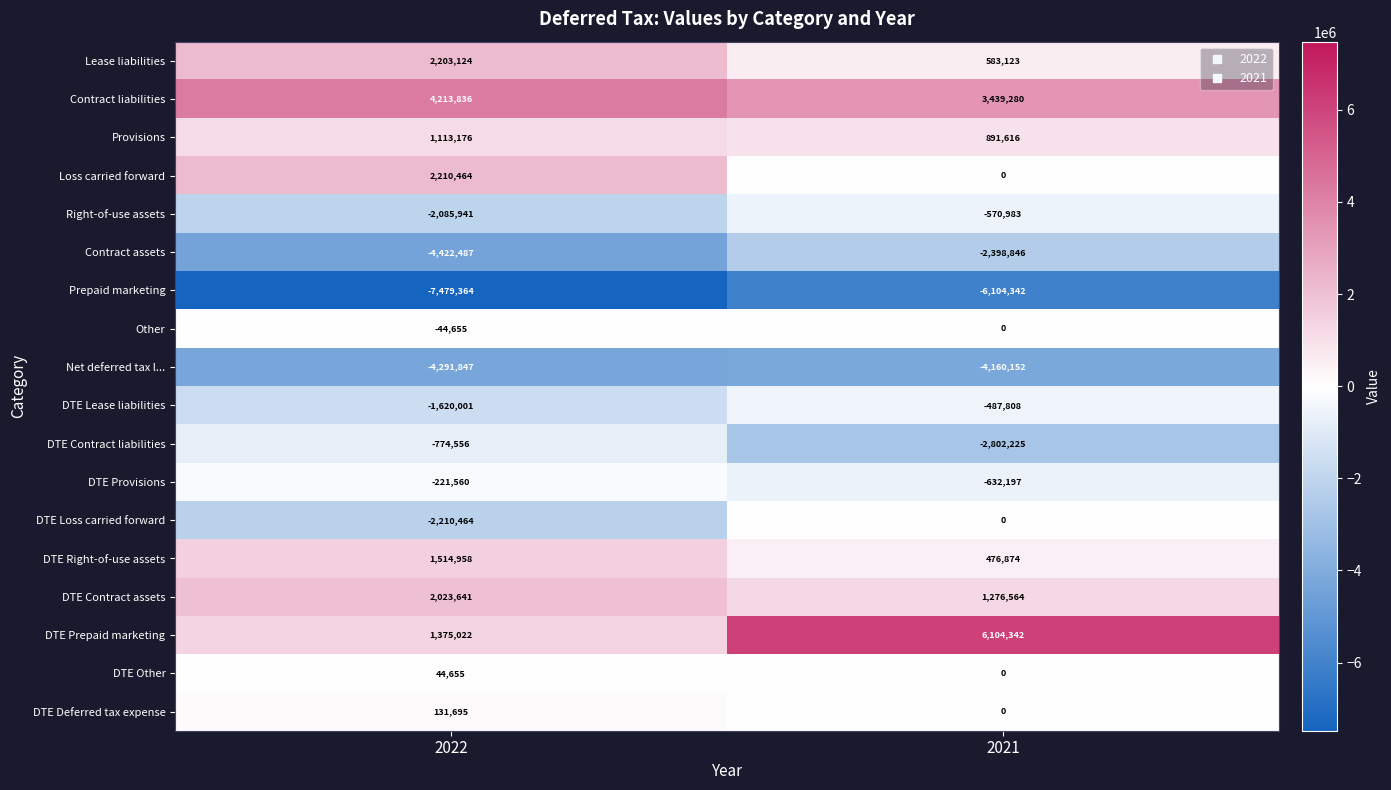

What is the sum of all DTE Provisions values?

-853757